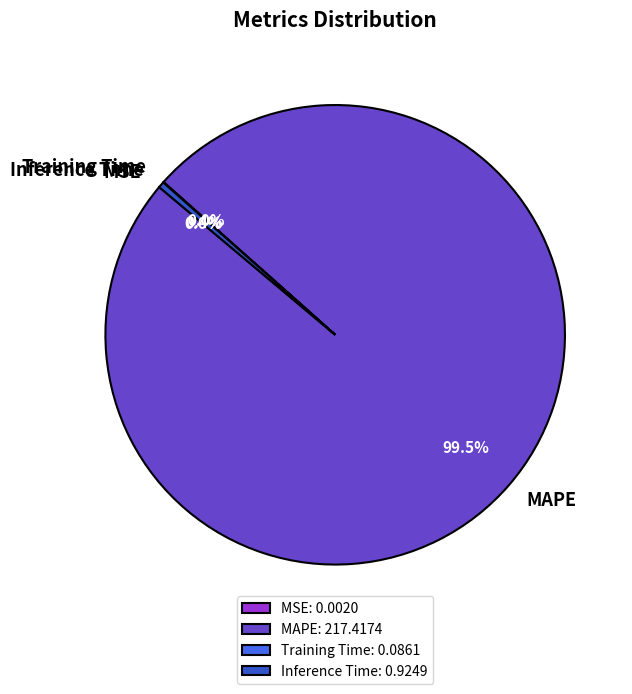

What portion of the pie excludes Inference Time?

99.6%